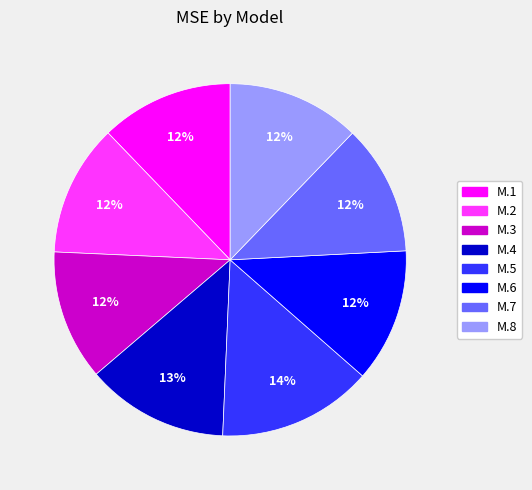

True or false: M.3 accounts for 22% of the total.

False